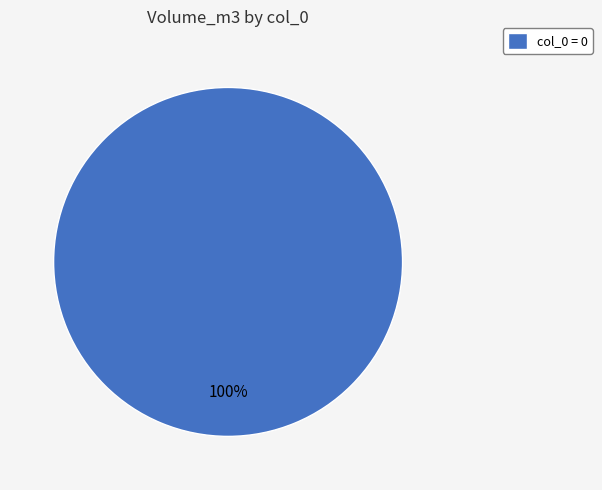

The col_0 = 0 slice represents 100% of the pie. True or false?

True